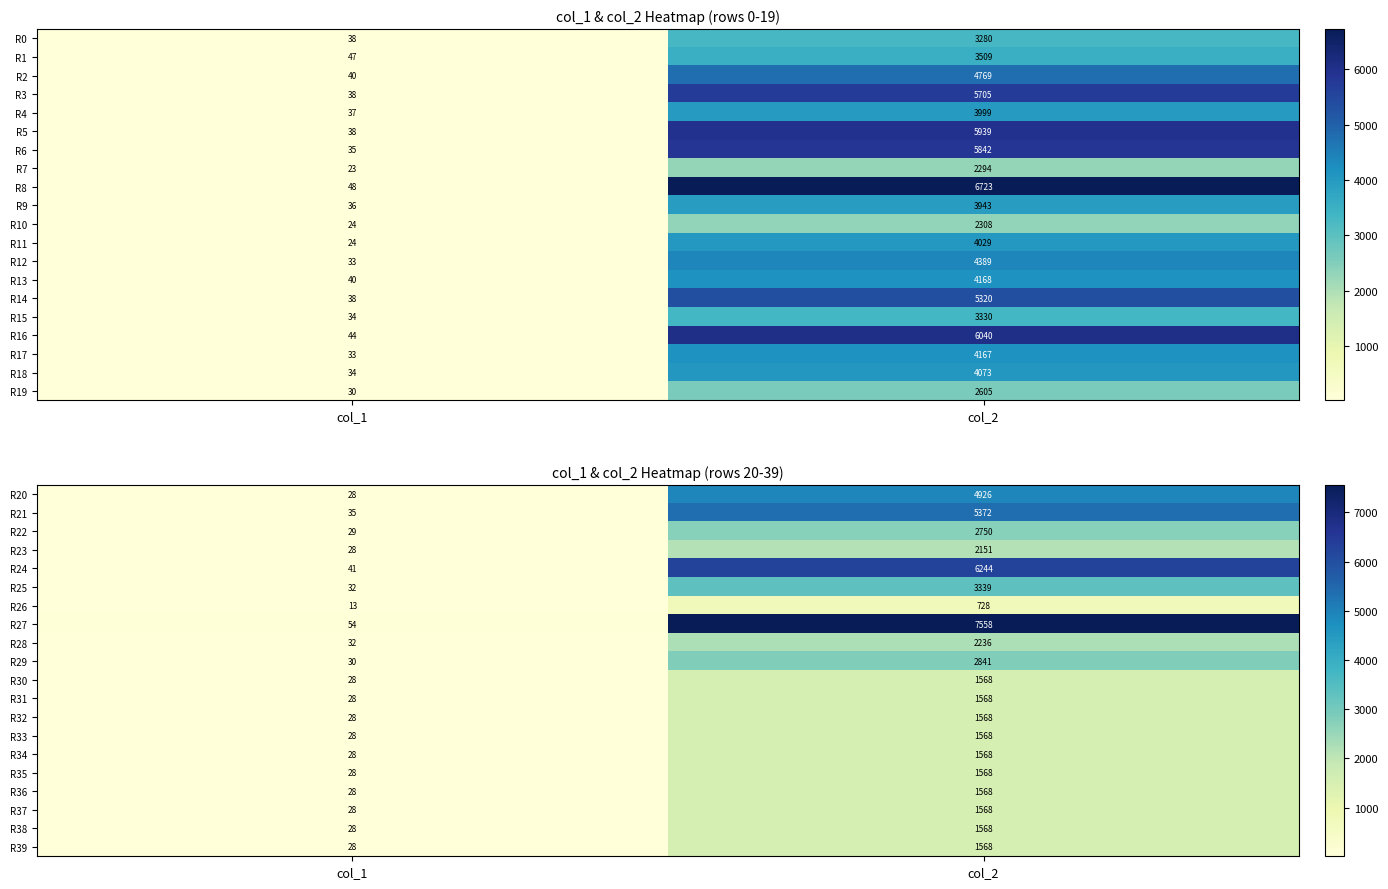

What value does the R29 series have at col_1, to the nearest 10?

30